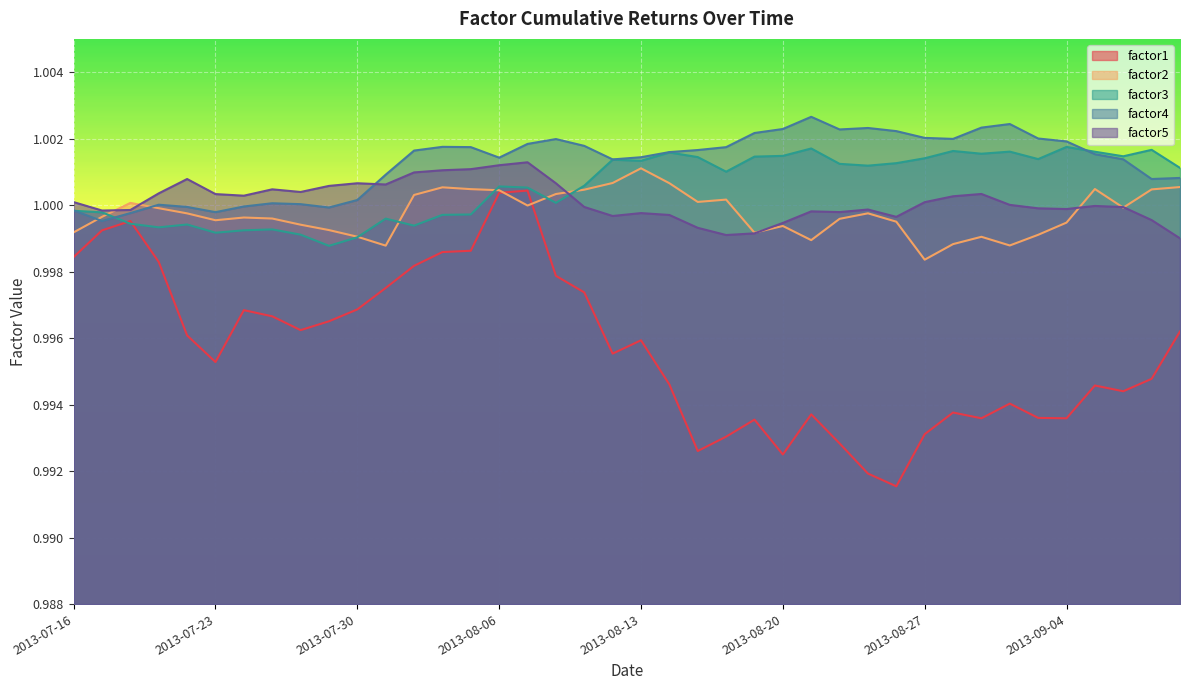

The value of factor5 at 2013-08-21 is 1.4. True or false?

False